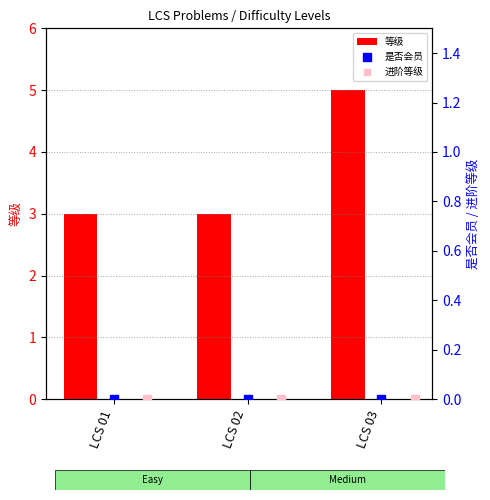

What are all the series names shown in the legend?

等级, 是否会员, 进阶等级